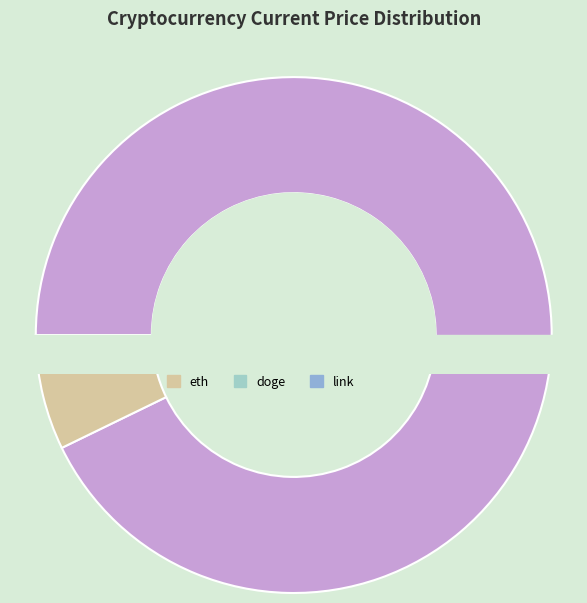

Count the number of slices in the pie.

7